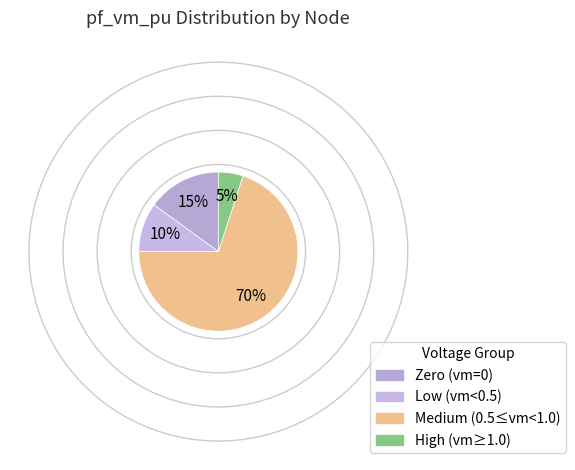

Count the number of slices in the pie.

4